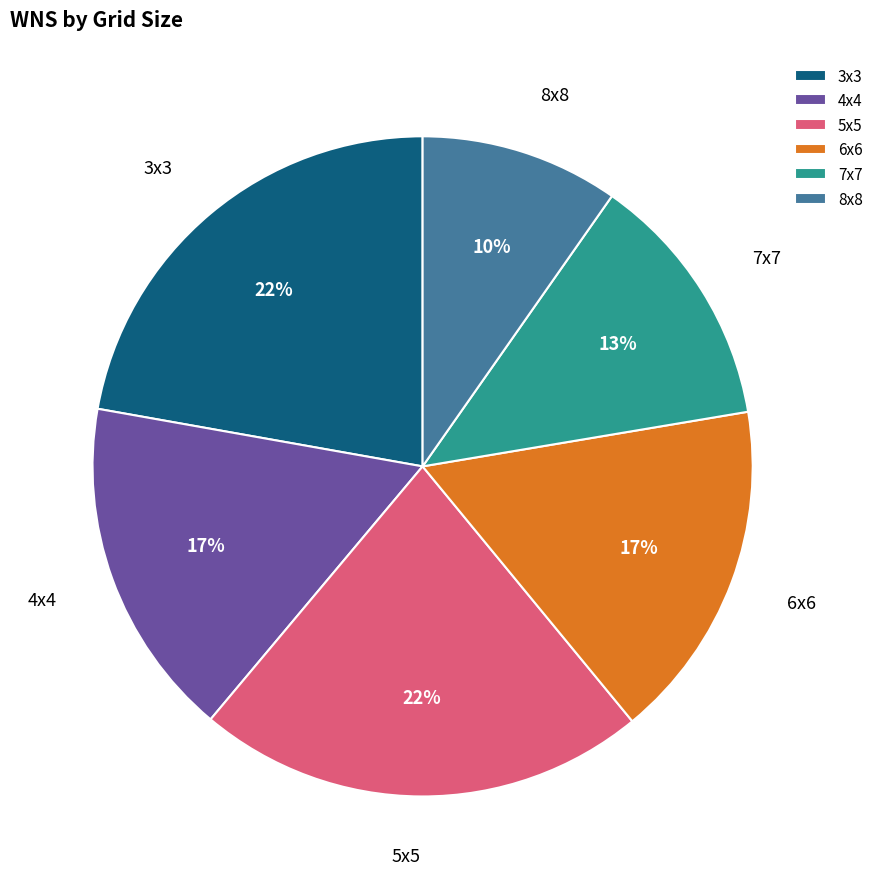

Count the number of slices in the pie.

6